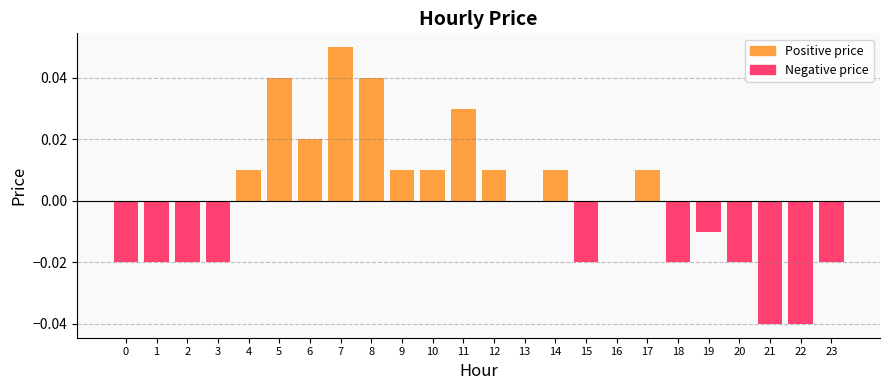

At how many categories does at least one series exceed 0?

11